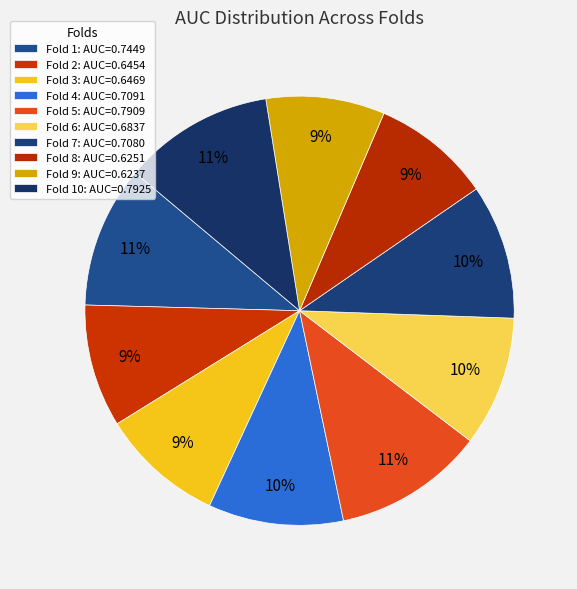

Count the number of slices in the pie.

10